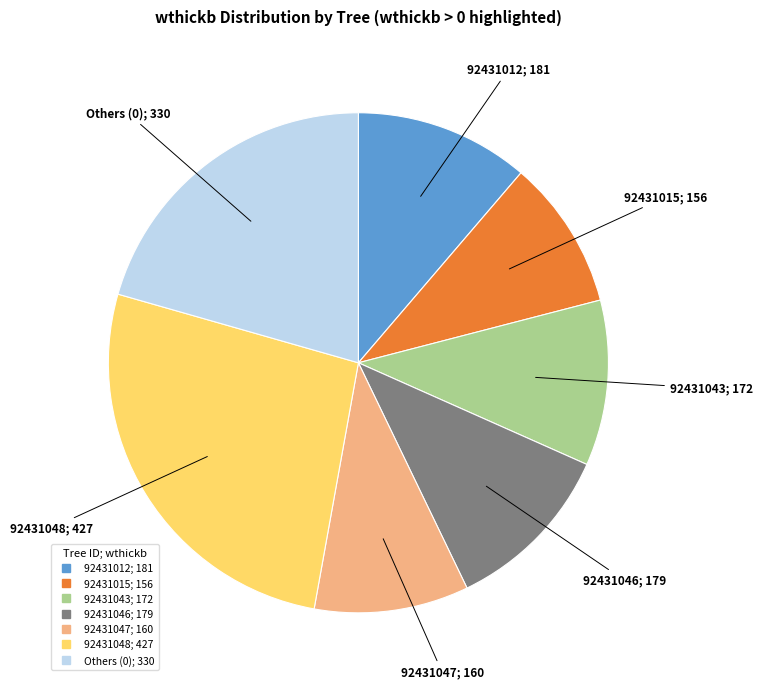

Is there any slice that represents more than half of the pie?

No